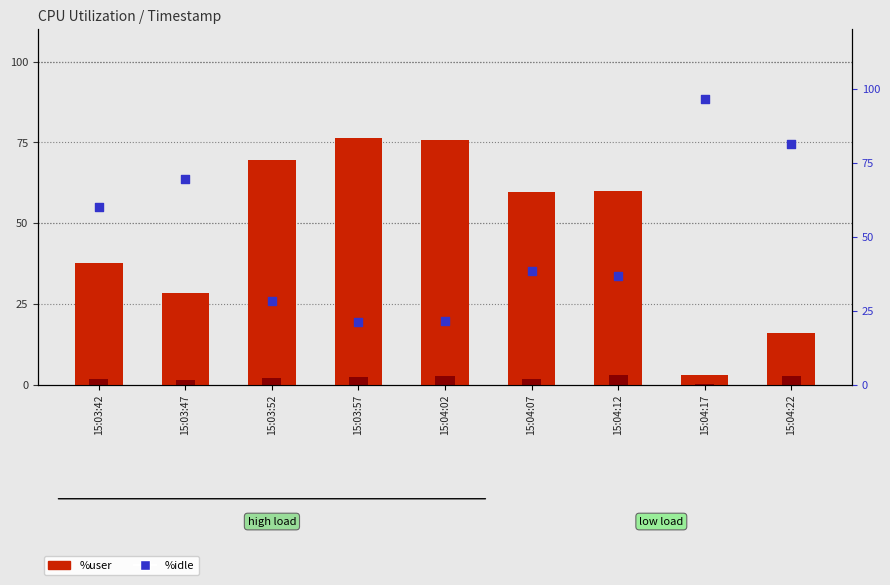

Which series has the largest total across all categories?

%idle